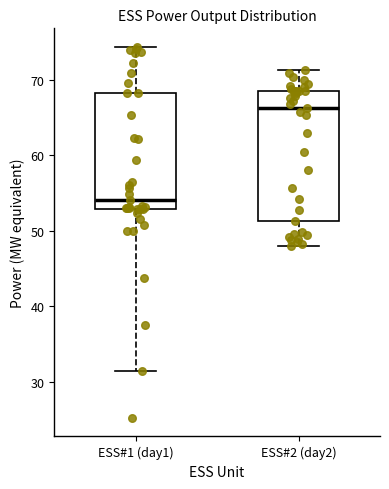

Reading left to right, read every box against the y-axis: the position of its median line, the range the box covers, and the ends of its whiskers. The values are not printed on the chart, so give them approximately, as read against the axis.

ESS#1 (day1): median 54, box 53 to 68, whiskers 31 to 74
ESS#2 (day2): median 66, box 51 to 69, whiskers 48 to 71